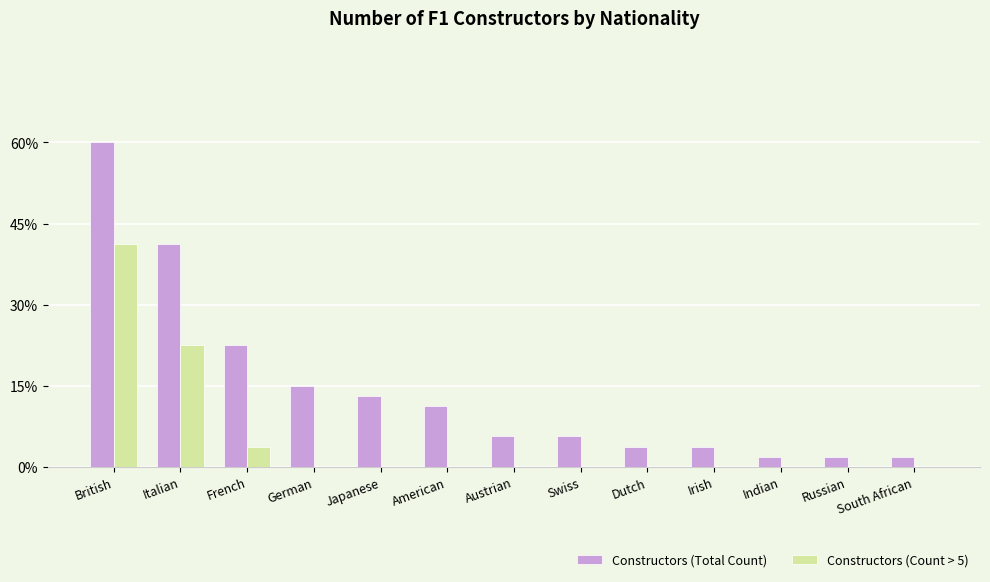

Between South African and Italian, which is larger?

Italian